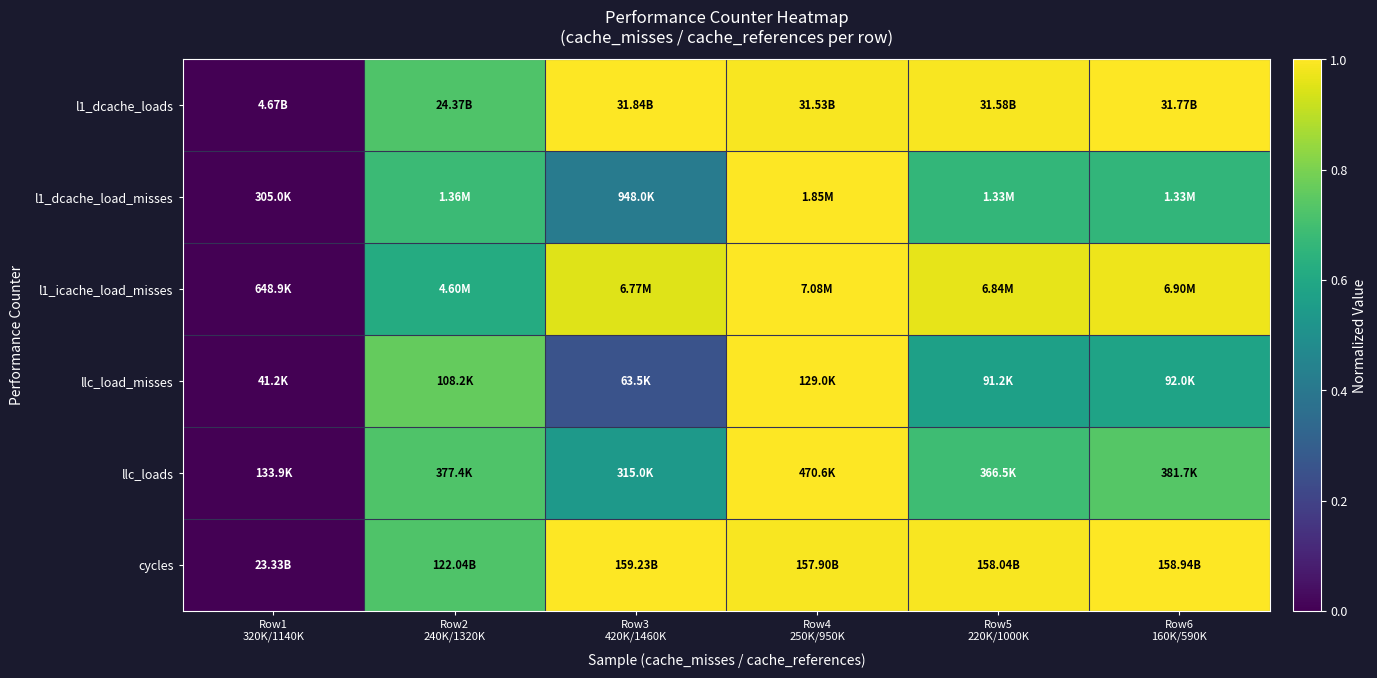

Between Row5
220K/1000K and Row4
250K/950K, which is larger?

Row5
220K/1000K